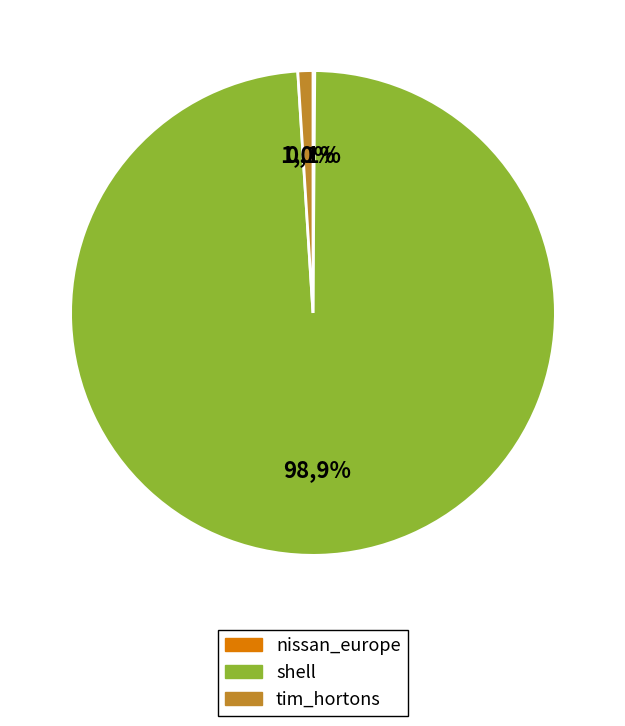

Is it true that shell is 91% of the pie?

False